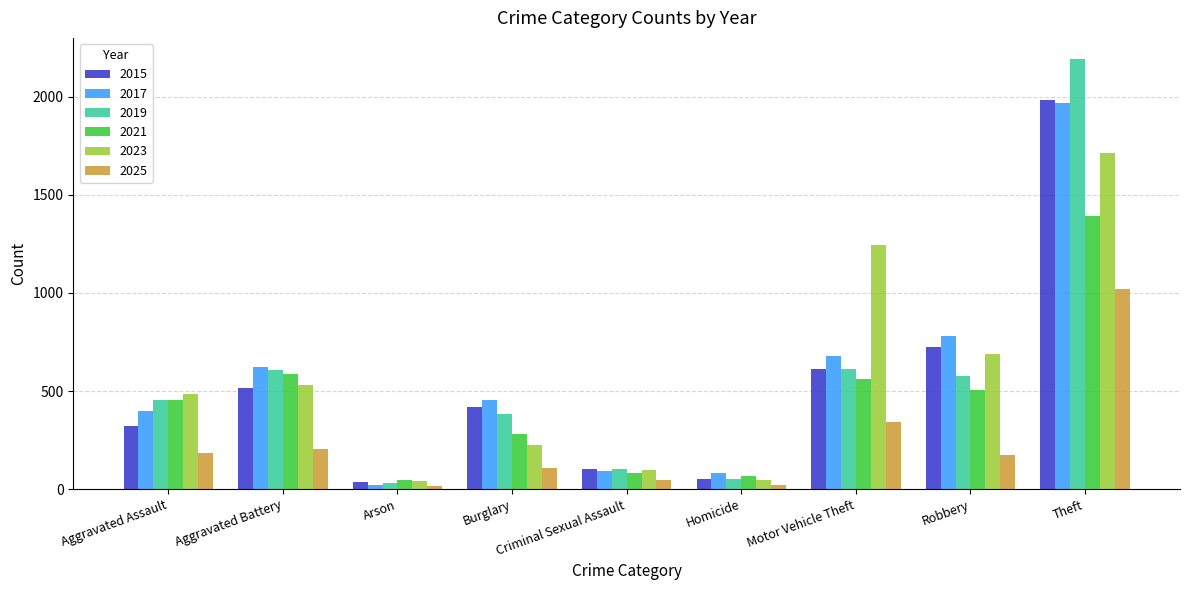

What is the average value of the 2017 series?

566